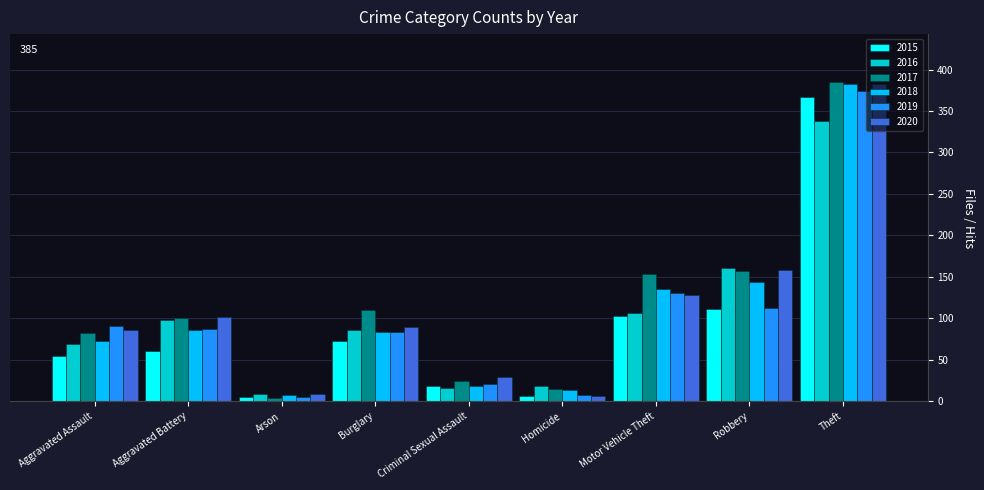

True or false: 2019 has a value of 84 at Burglary.

True